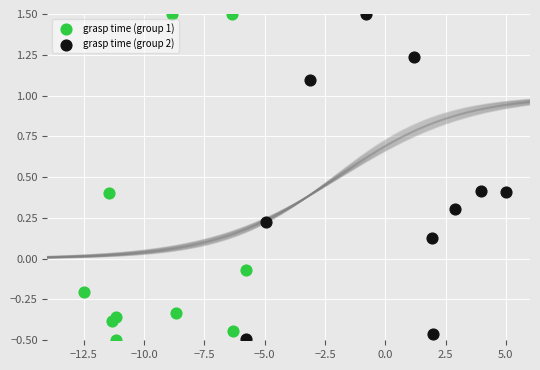

What are all the series names shown in the legend?

grasp time (group 1), grasp time (group 2)